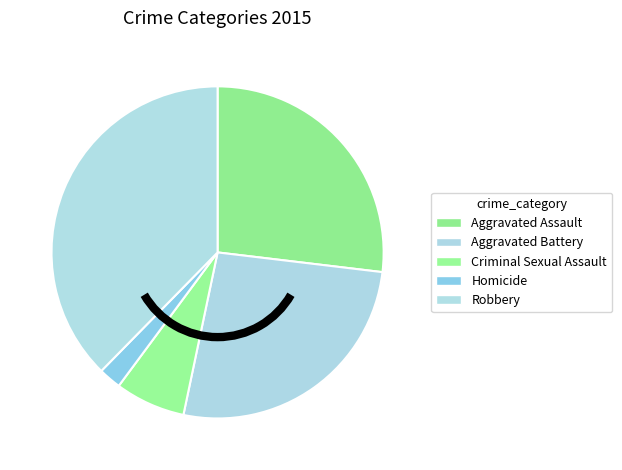

Is Criminal Sexual Assault the majority of the pie?

No